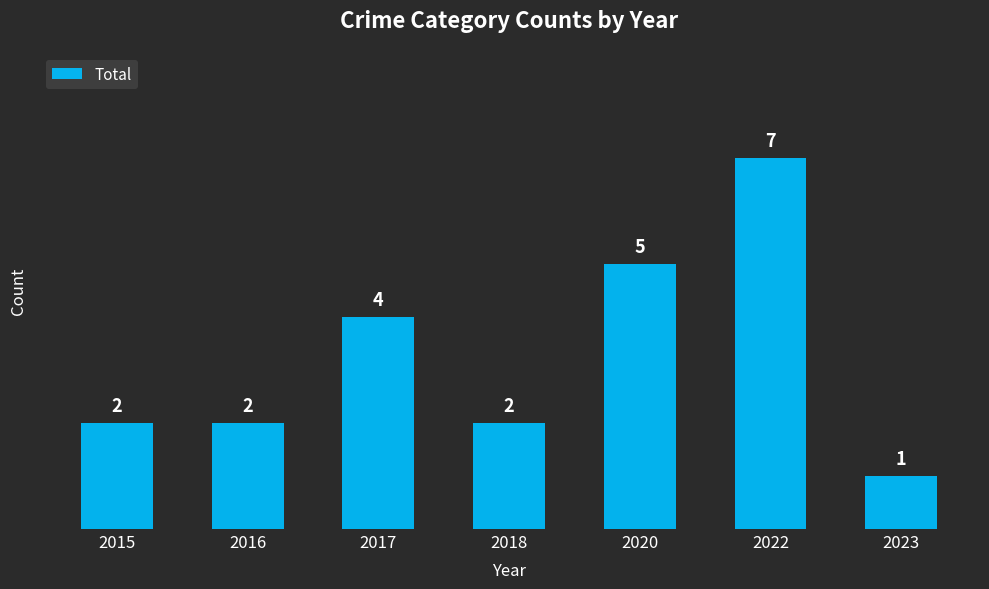

What is the value of the 6th bar from the left?

7